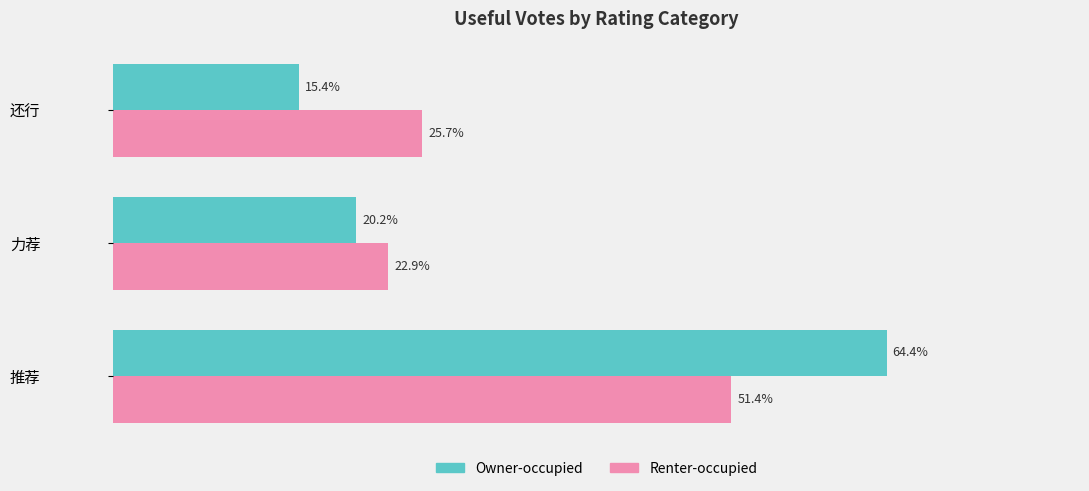

List the labels in order of Renter-occupied value, smallest first.

力荐, 还行, 推荐